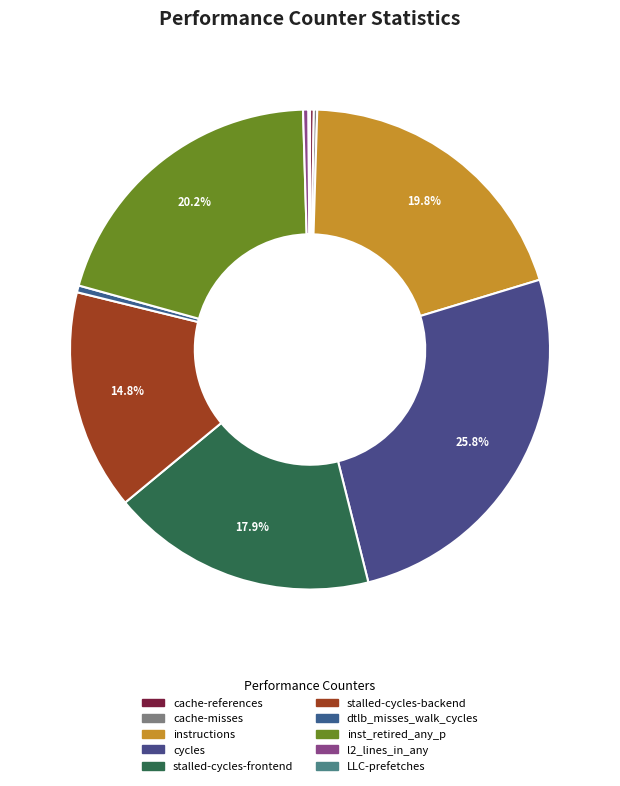

The stalled-cycles-frontend slice represents 18% of the pie. True or false?

True